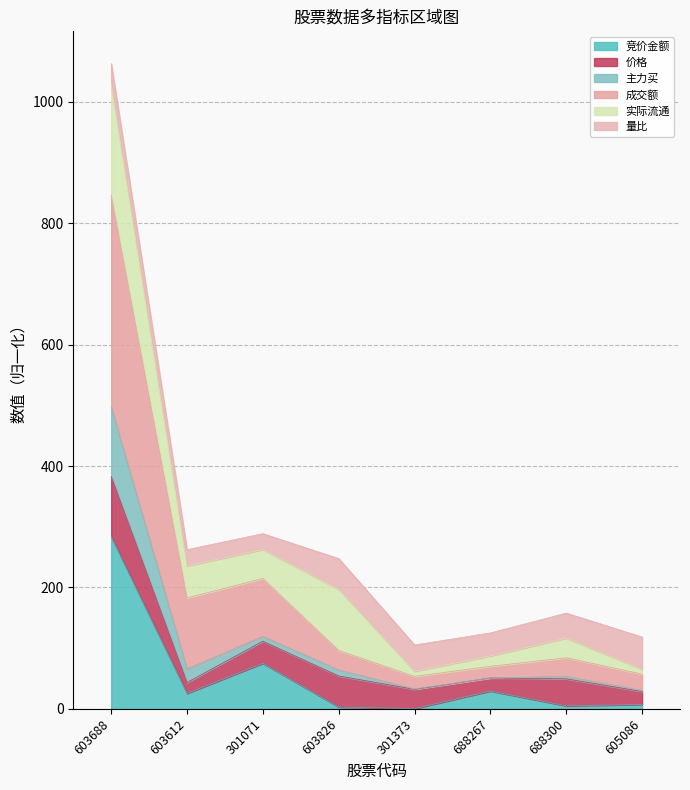

At which label does 竞价金额 reach its minimum?

301373